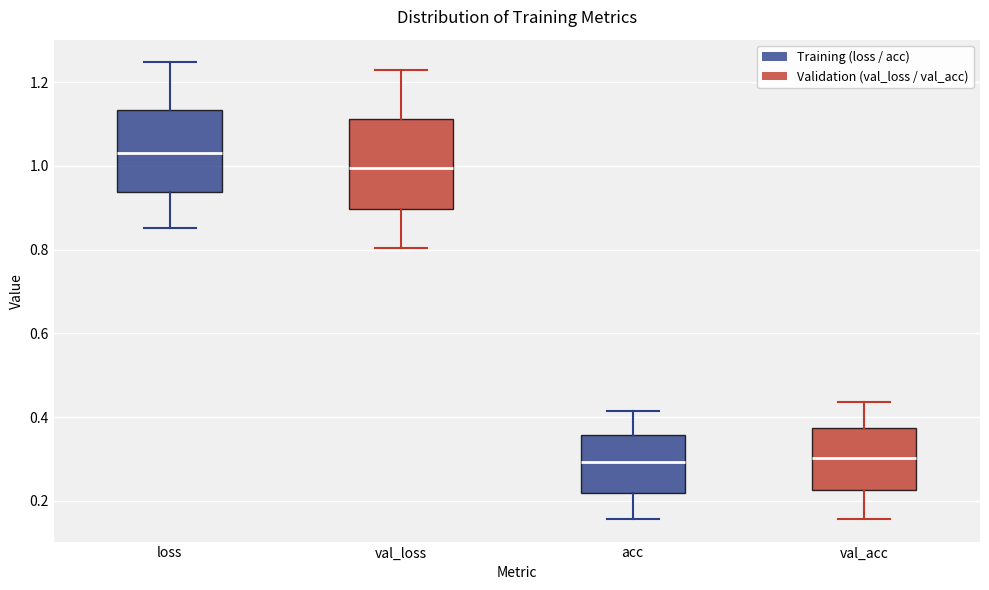

Reading left to right, read every box against the y-axis: the position of its median line, the range the box covers, and the ends of its whiskers. The values are not printed on the chart, so give them approximately, as read against the axis.

loss: median 1.04, box 0.94 to 1.14, whiskers 0.86 to 1.24
val_loss: median 1.00, box 0.90 to 1.12, whiskers 0.80 to 1.22
acc: median 0.30, box 0.22 to 0.36, whiskers 0.16 to 0.42
val_acc: median 0.30, box 0.22 to 0.38, whiskers 0.16 to 0.44